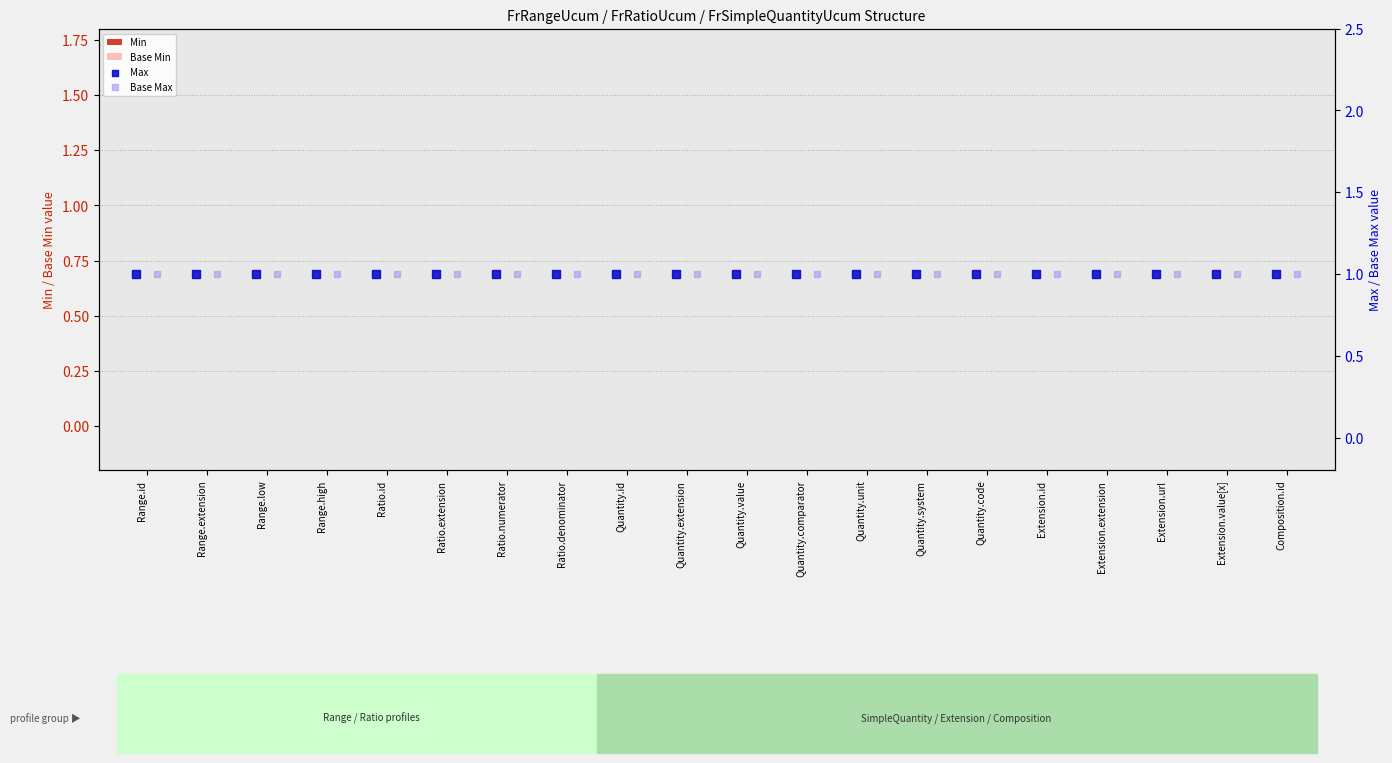

At how many categories does at least one series exceed 0?

20